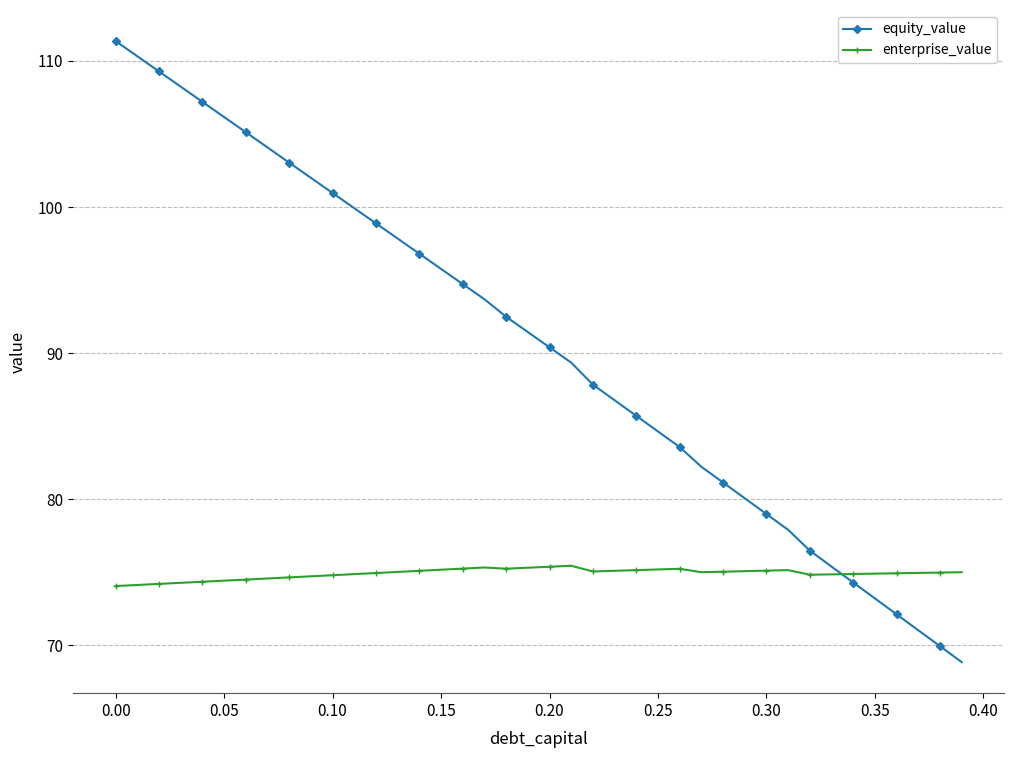

What is the smallest value displayed?

68.9